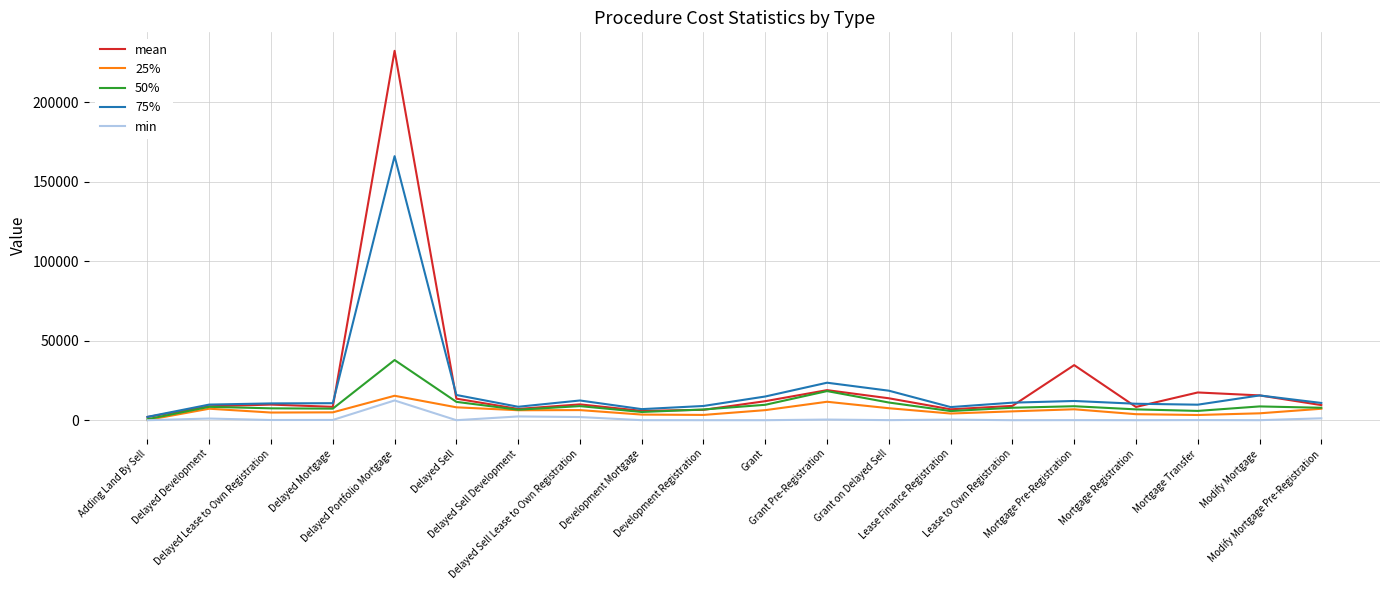

Which series has the widest spread of values?

mean